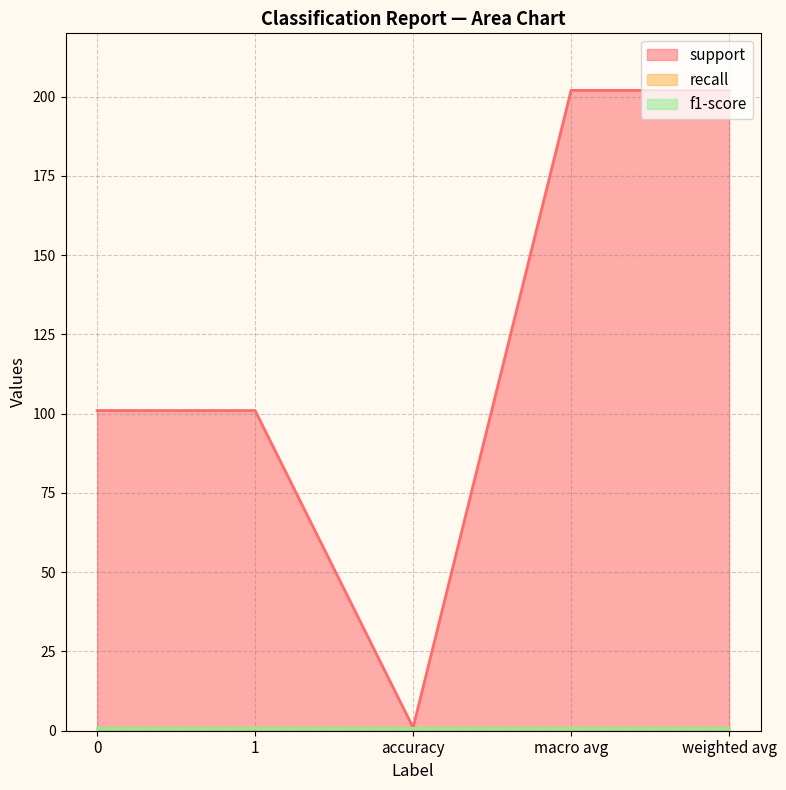

What is the spread (max minus min) of values at 1?

100